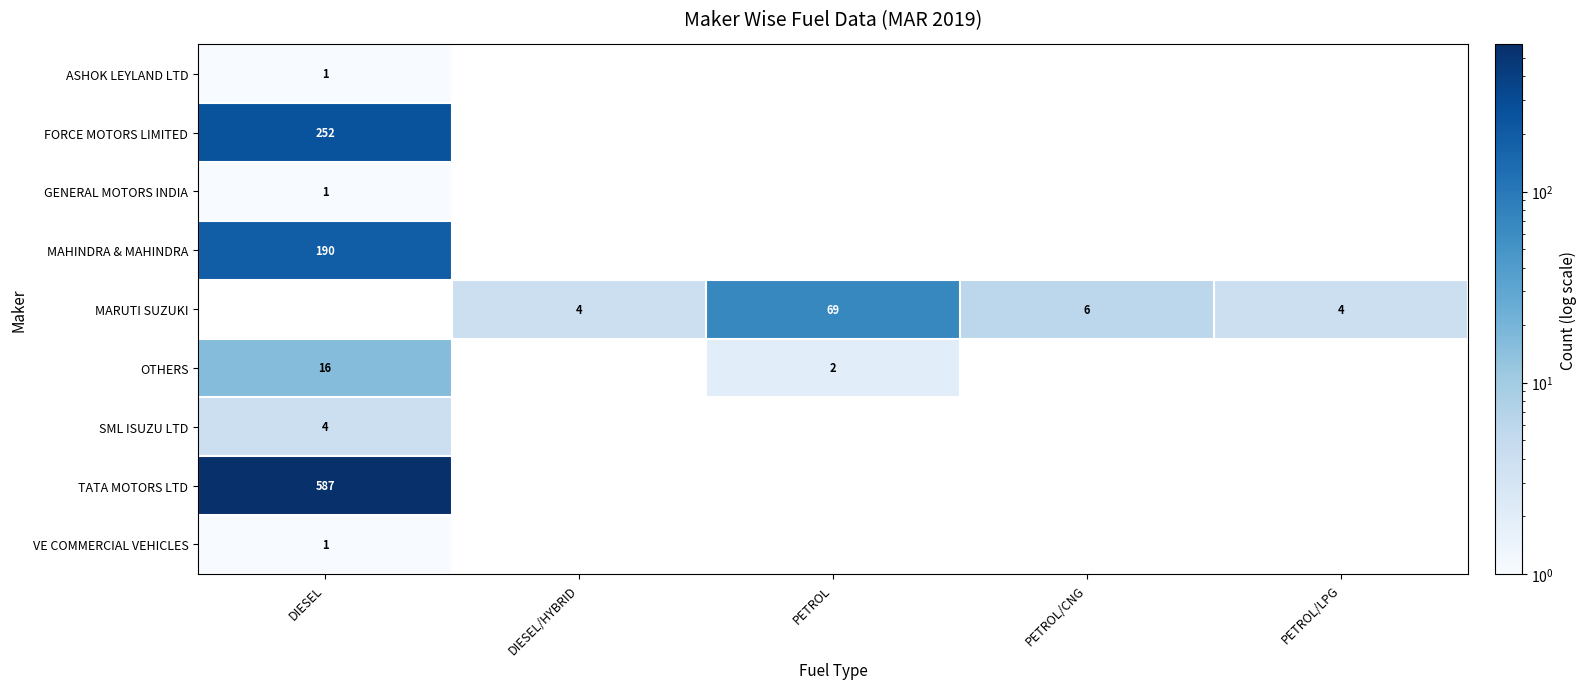

Is it true that MARUTI SUZUKI equals 118 at PETROL?

False